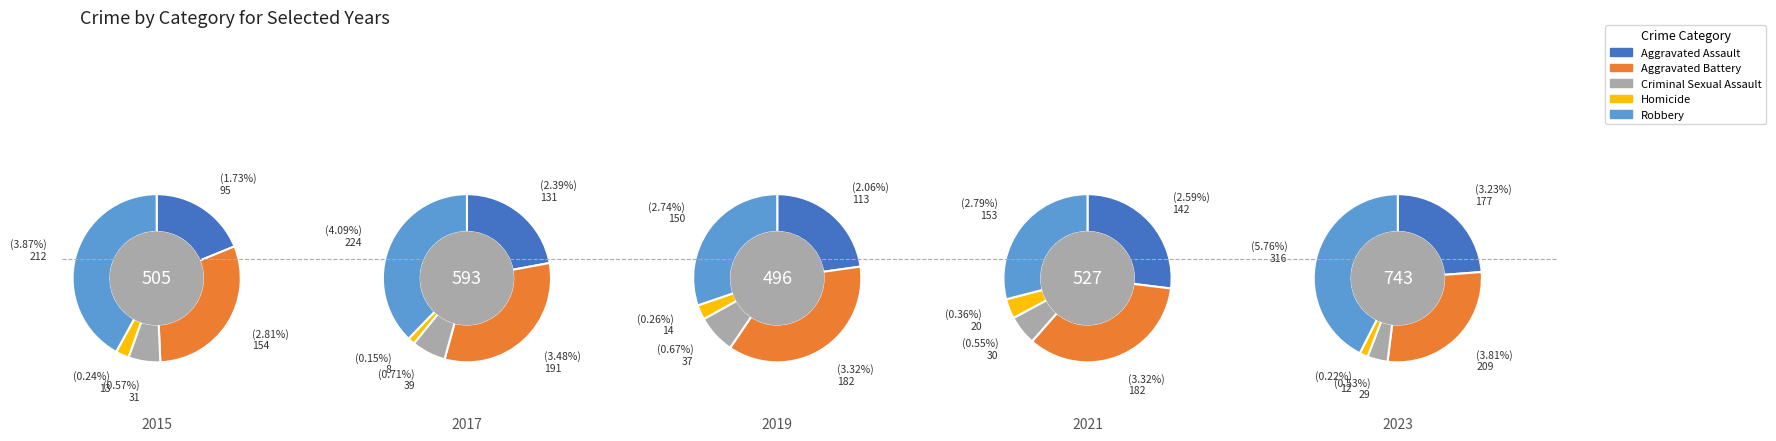

Rank the series by their maximum value, from lowest to highest.

Homicide, Criminal Sexual Assault, Aggravated Assault, Aggravated Battery, Robbery